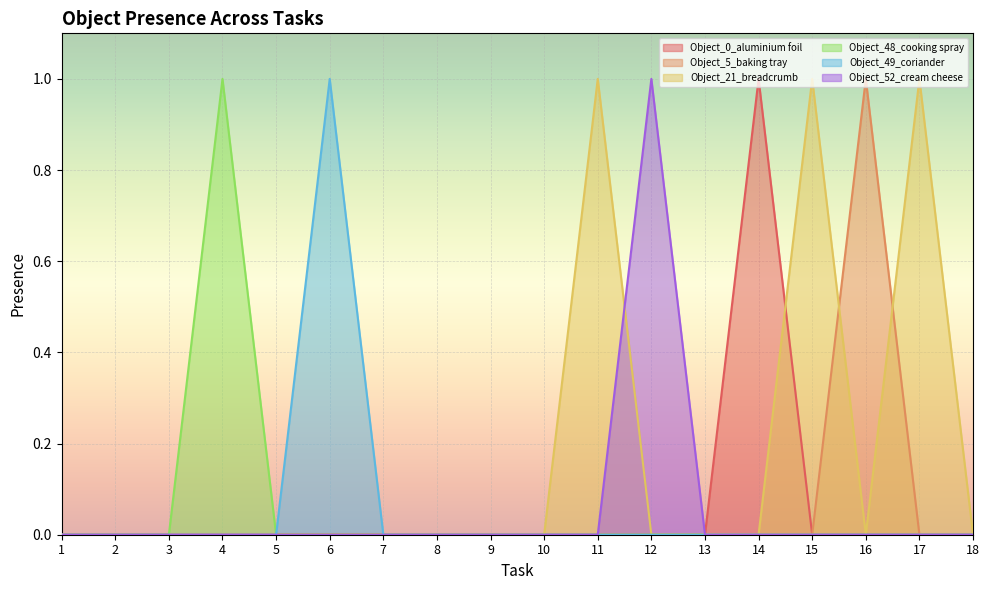

Rank the categories by Object_48_cooking spray value from highest to lowest.

4, 1, 2, 3, 5, 6, 7, 8, 9, 10, 11, 12, 13, 14, 15, 16, 17, 18